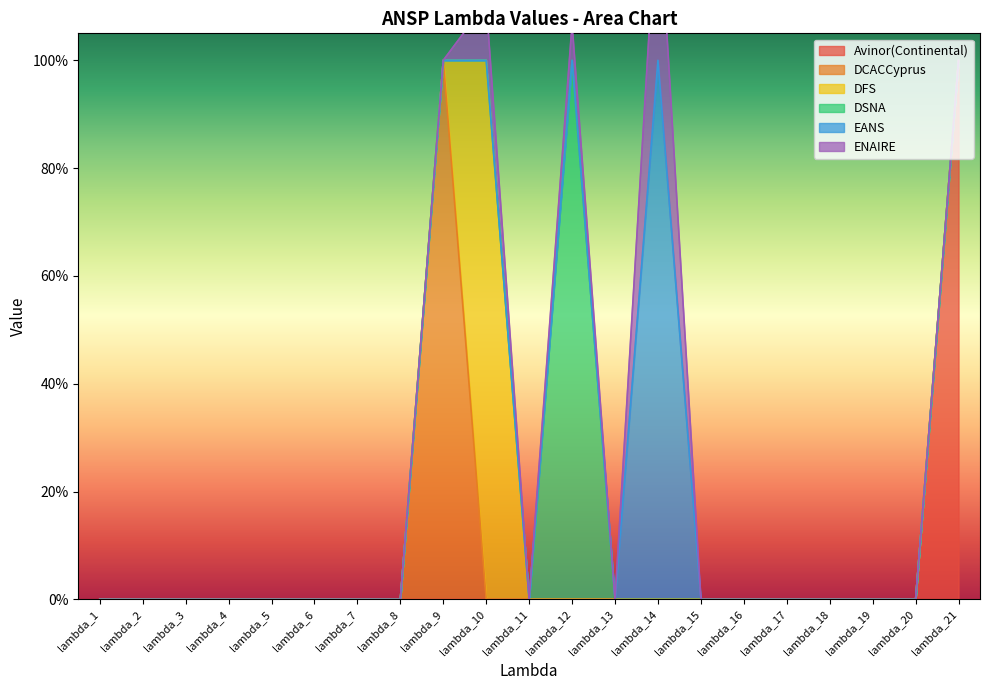

Which series changed the most between lambda_3 and lambda_7?

Avinor(Continental)